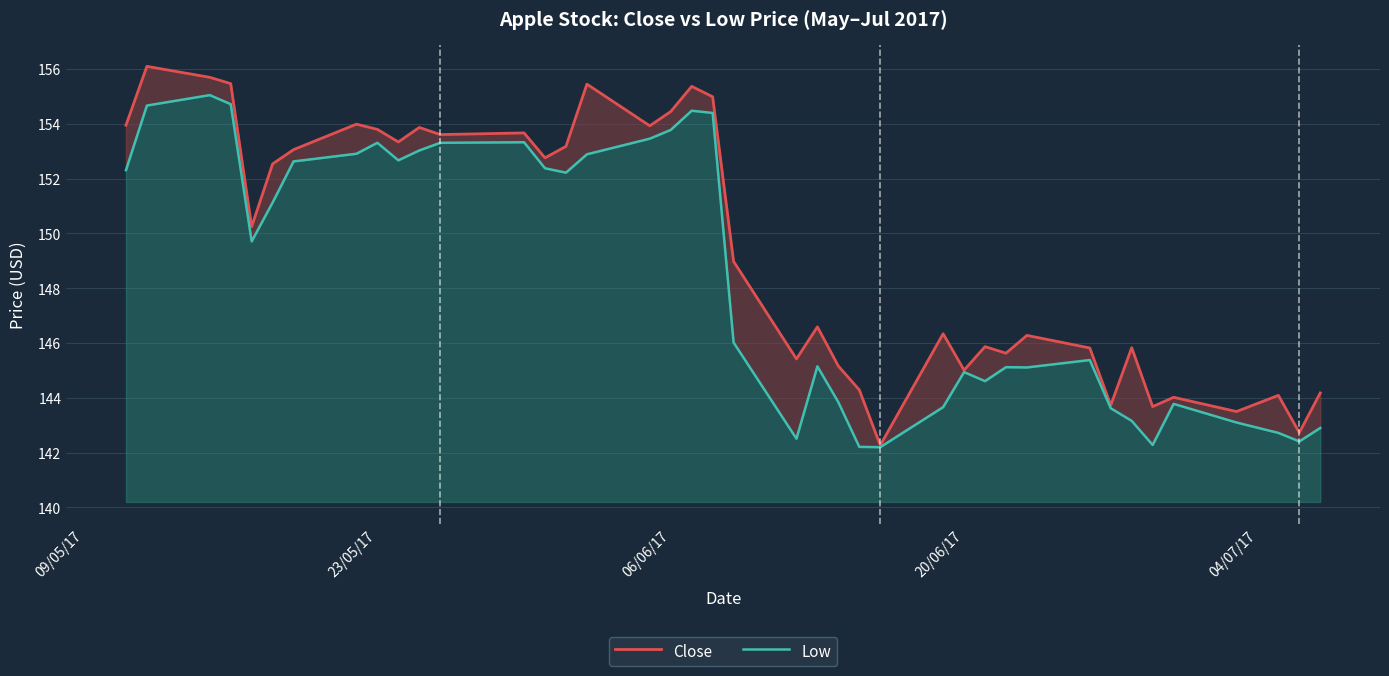

What are all the series names shown in the legend?

Close, Low